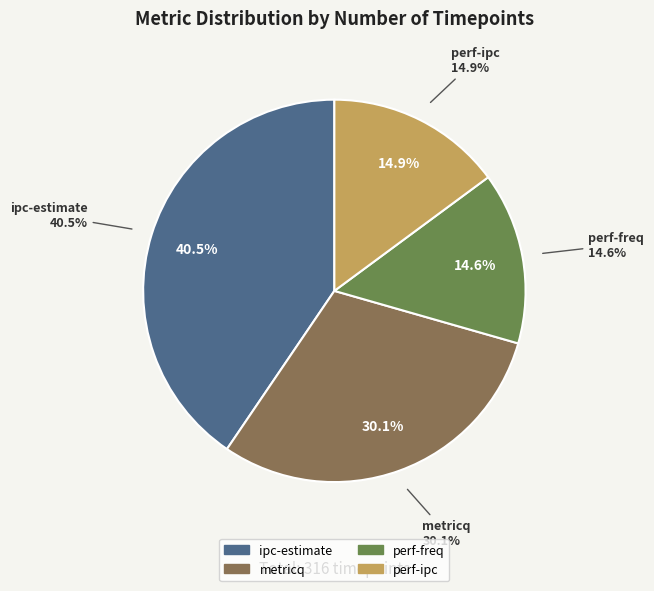

Do ipc-estimate and perf-ipc together represent more than half of the pie?

Yes